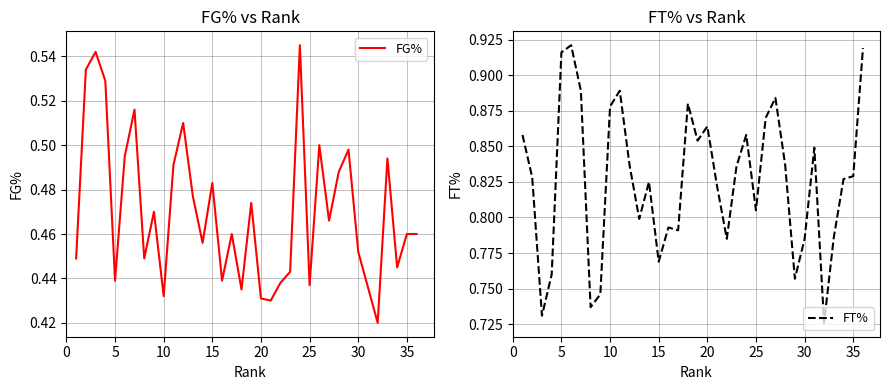

Does the chart display data point markers on the line(s)?

No